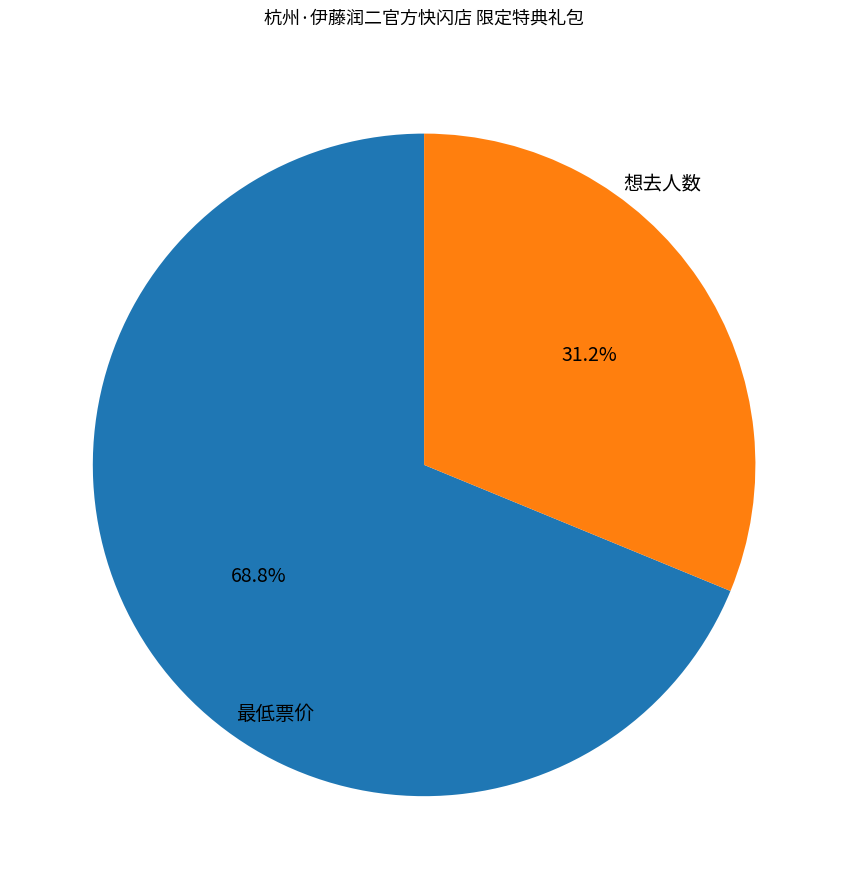

Is there any slice that represents more than half of the pie?

Yes